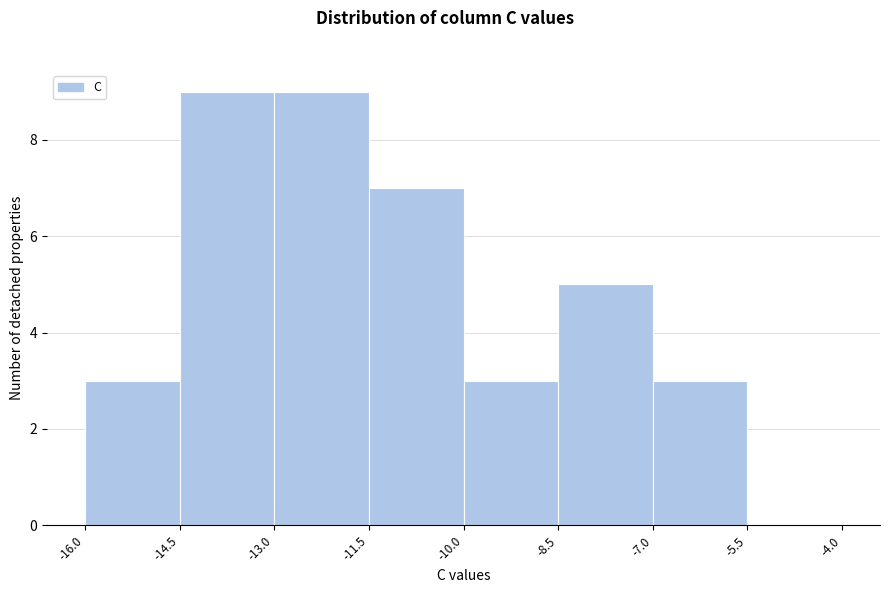

Reading left to right, transcribe this chart: for each bar, give the range it covers on the x-axis and its height. The values are not printed on the chart, so give them approximately, as read against the axis.

-16.0 to -14.5: 3
-14.5 to -13.0: 9
-13.0 to -11.5: 9
-11.5 to -10.0: 7
-10.0 to -8.5: 3
-8.5 to -7.0: 5
-7.0 to -5.5: 3
-5.5 to -4.0: 0